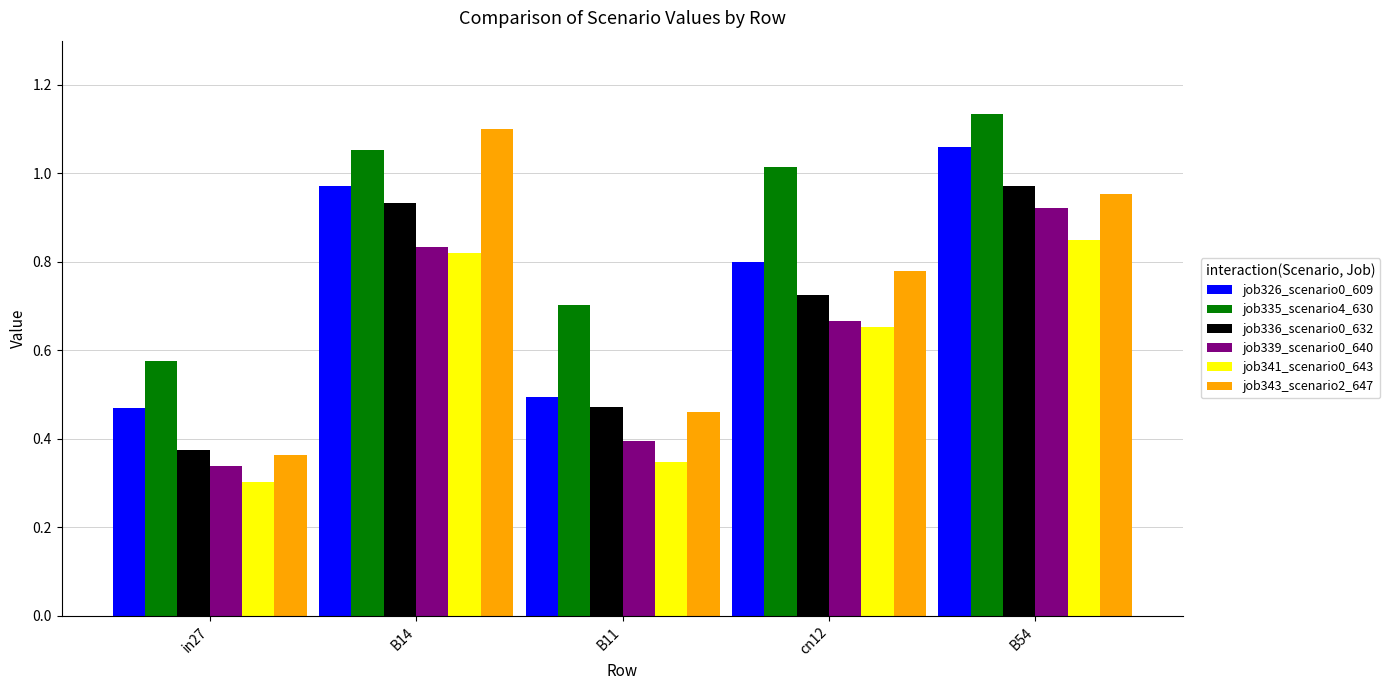

Rank the categories by job339_scenario0_640 value from highest to lowest.

B54, B14, cn12, B11, in27